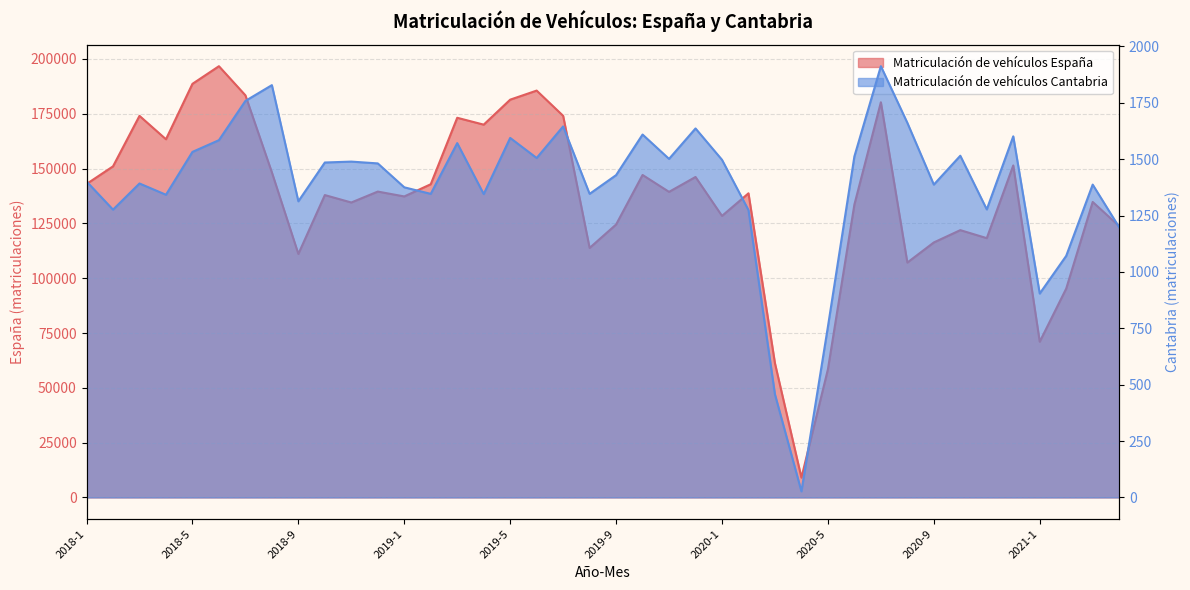

Reading left to right, what are all the values shown in this chart?

Matriculación de vehículos España: 142977	151028	174059	163378	188661	196707	183428	148278	111071	137922	134534	139519	137298	142865	173179	170047	181442	185584	174076	113809	124494	147089	139384	146178	128424	138725	61182	9038	58425	133609	180261	107138	116313	121922	118274	151437	71033	95260	134782	123753
Matriculación de vehículos Cantabria: 1401	1276	1392	1342	1532	1584	1758	1828	1313	1485	1489	1481	1375	1346	1571	1345	1594	1505	1645	1346	1429	1609	1501	1636	1497	1274	457	27	757	1512	1912	1661	1387	1515	1277	1601	904	1071	1387	1198